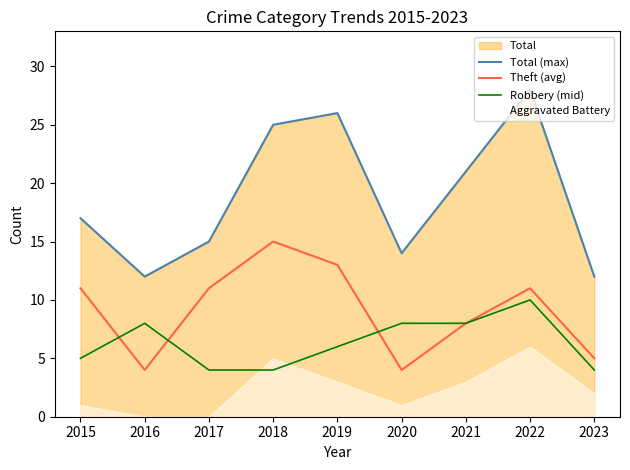

In Total (max), how many points are lower than both neighbors (excluding endpoints)?

2